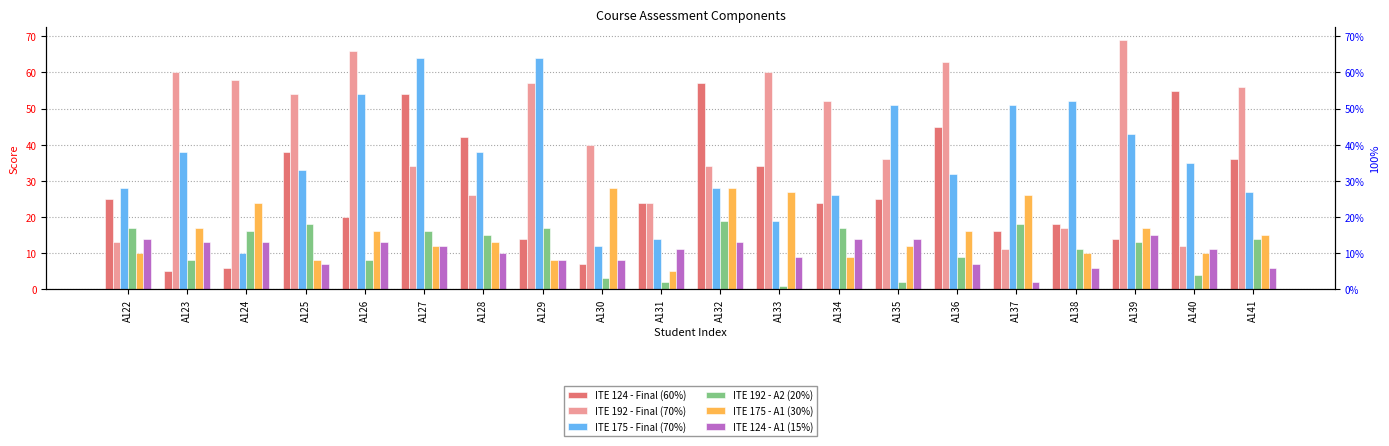

What is the value of the ITE 124 - A1 (15%) bar at the 20th from the left?

6